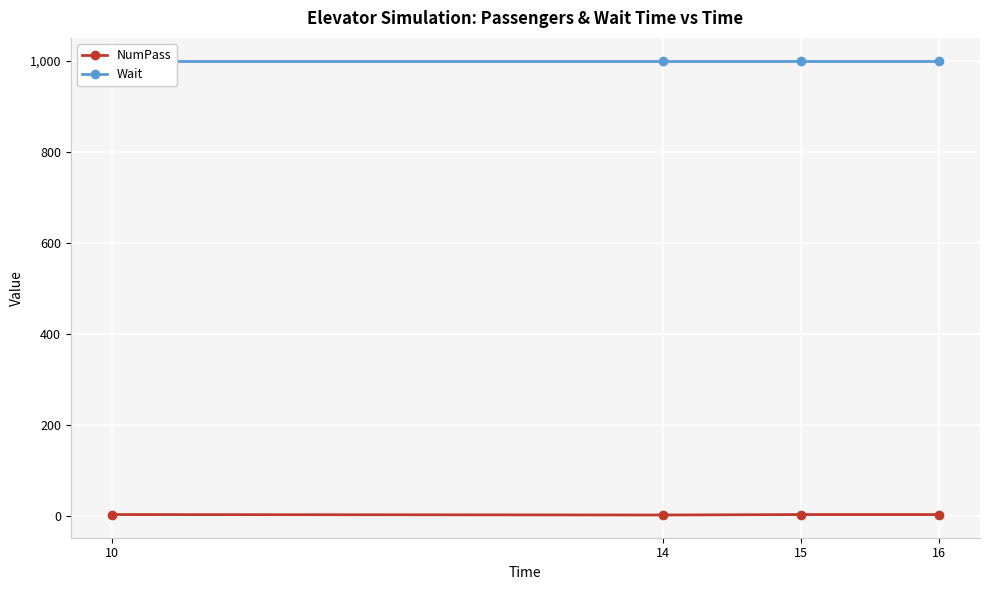

Rank the series by their maximum value, from lowest to highest.

NumPass, Wait